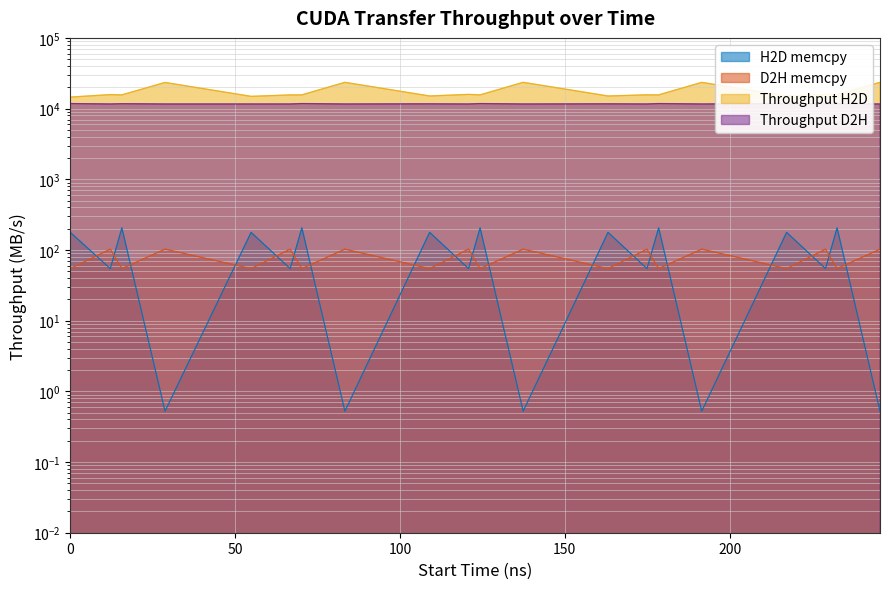

Does the chart have visible grid lines?

Yes